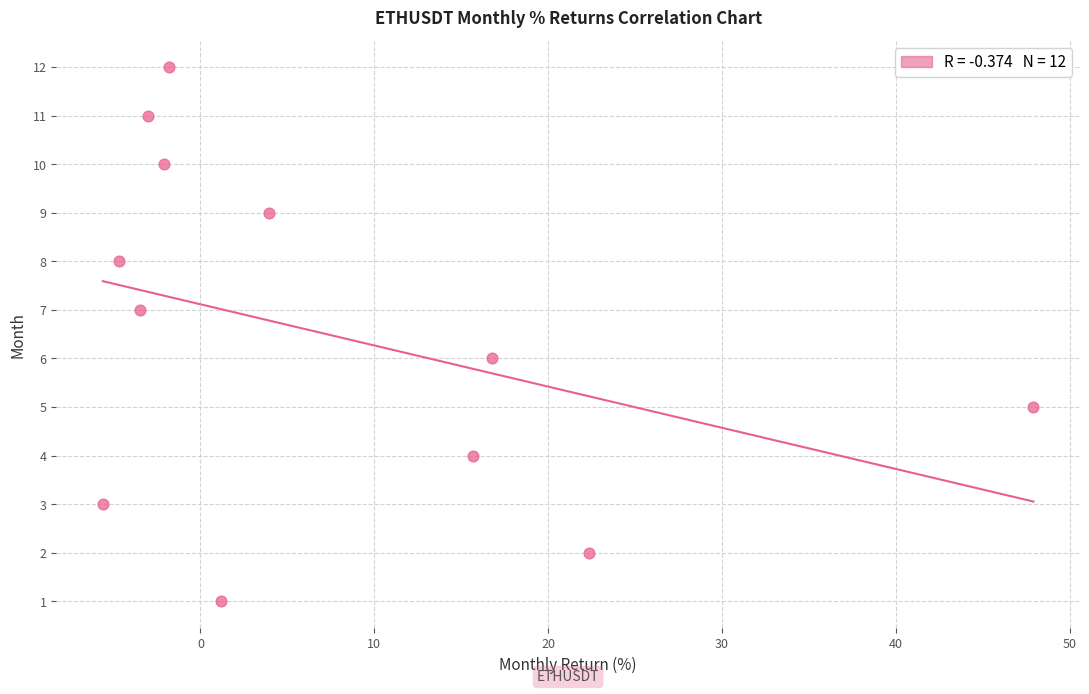

What is the range of Y values (max minus min)?

11